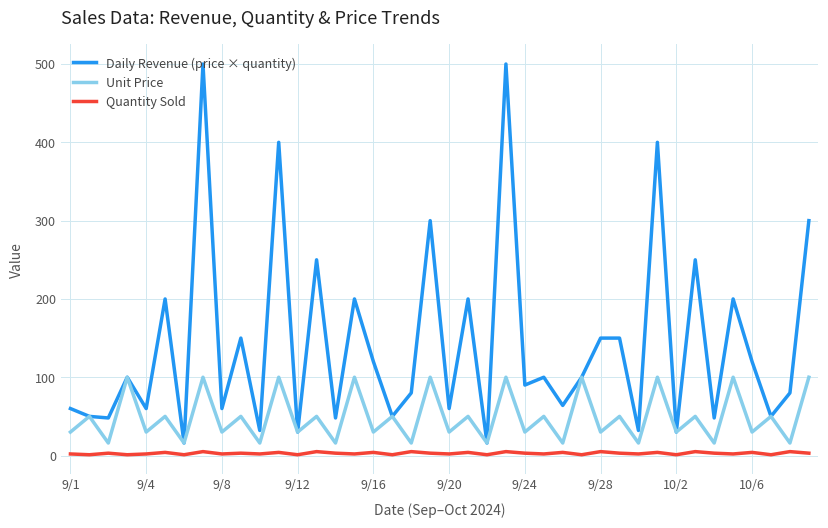

Which series has the largest total across all categories?

Daily Revenue (price × quantity)